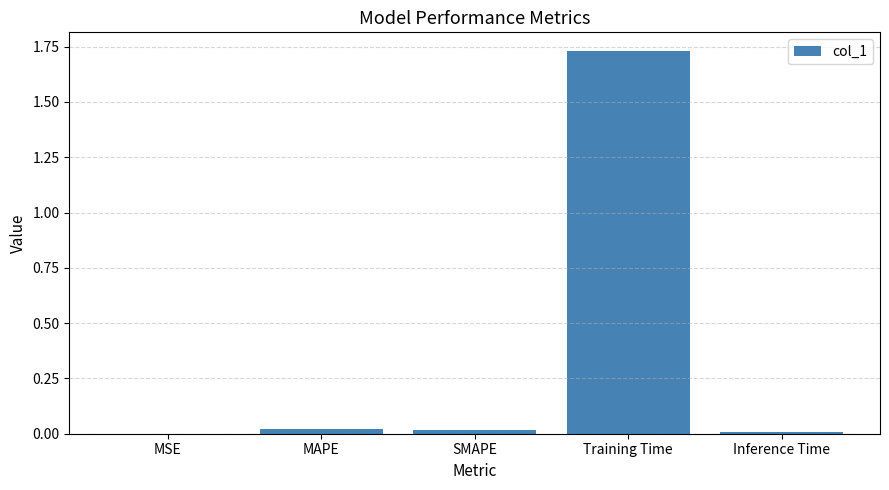

Which label corresponds to the largest value in the chart?

Training Time